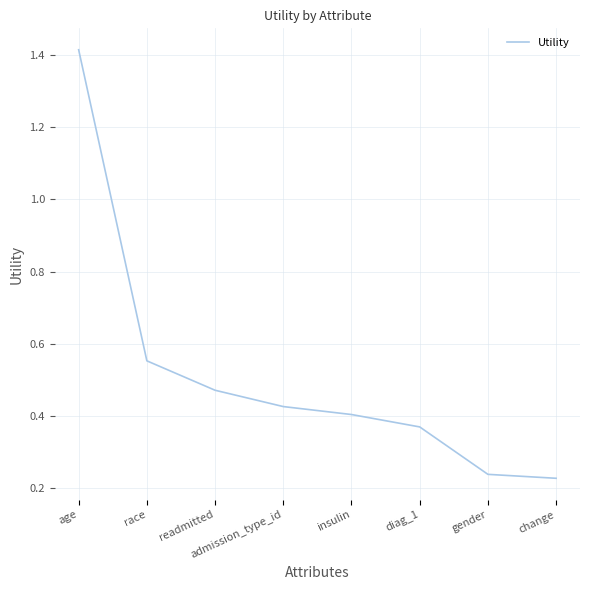

Count the number of data series in this chart.

1